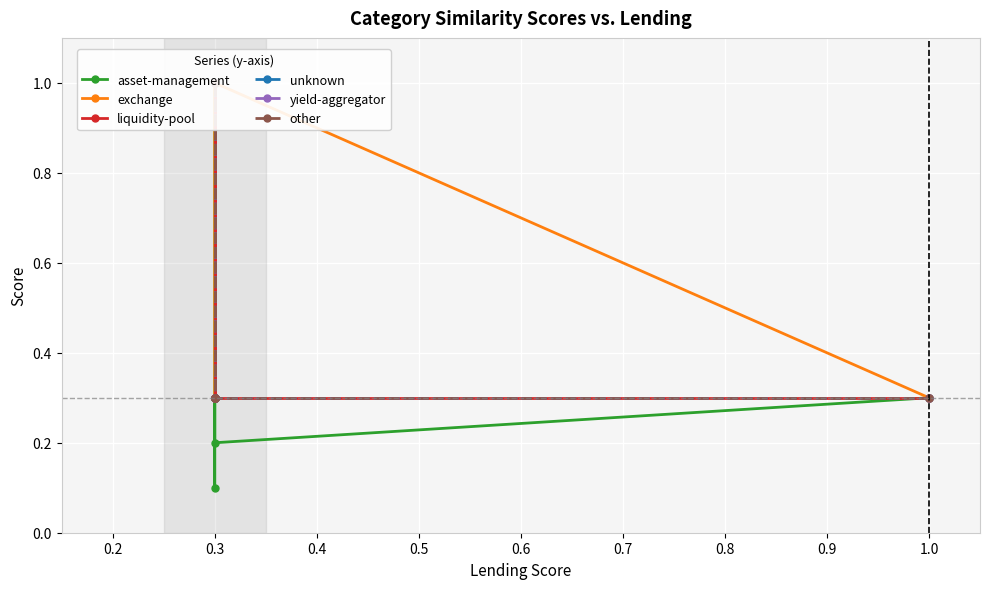

True or false: asset-management and exchange intersect in this chart.

False